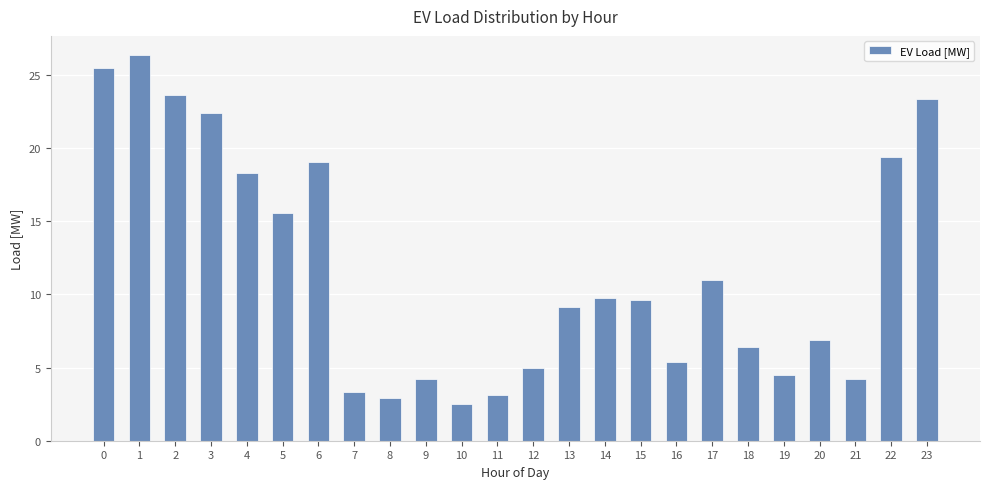

Which has a higher value, 9 or 1?

1